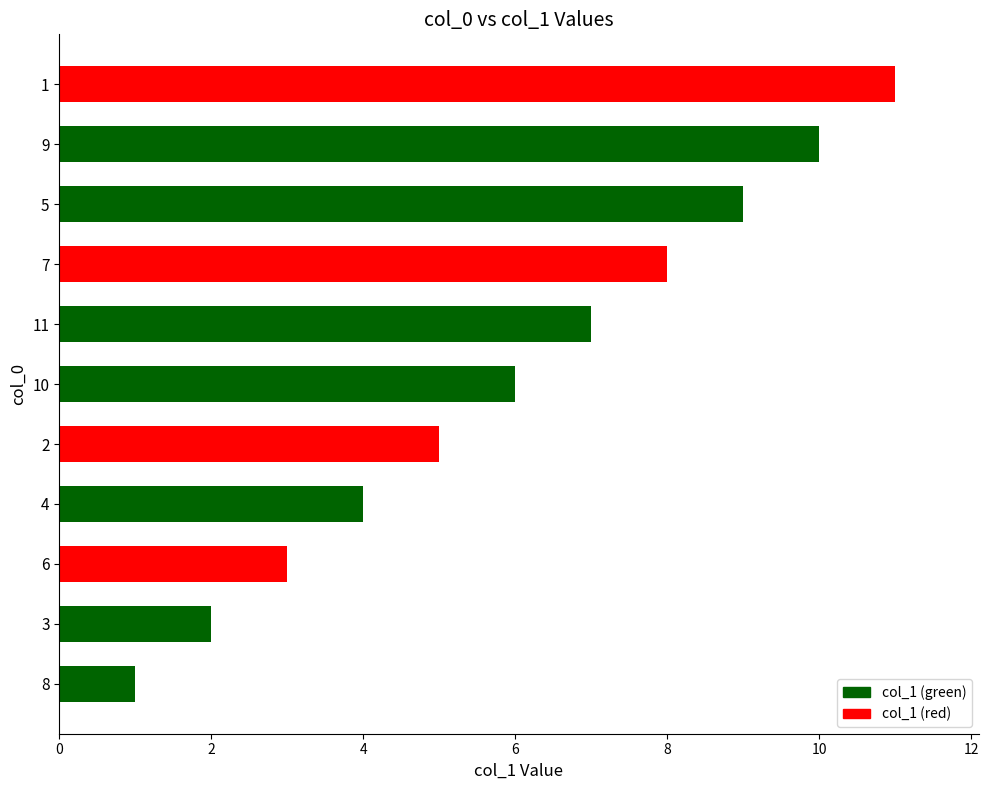

Which category has the highest value across all series?

1